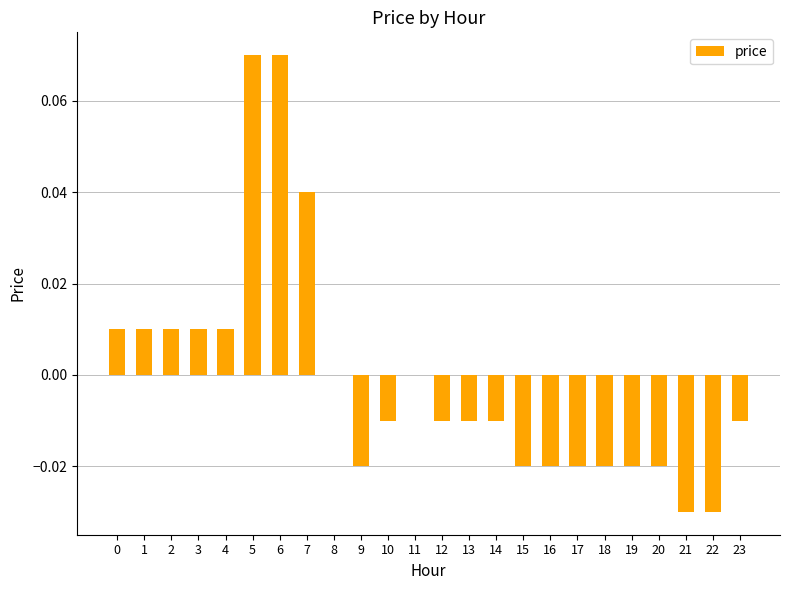

Count the number of data series in this chart.

1